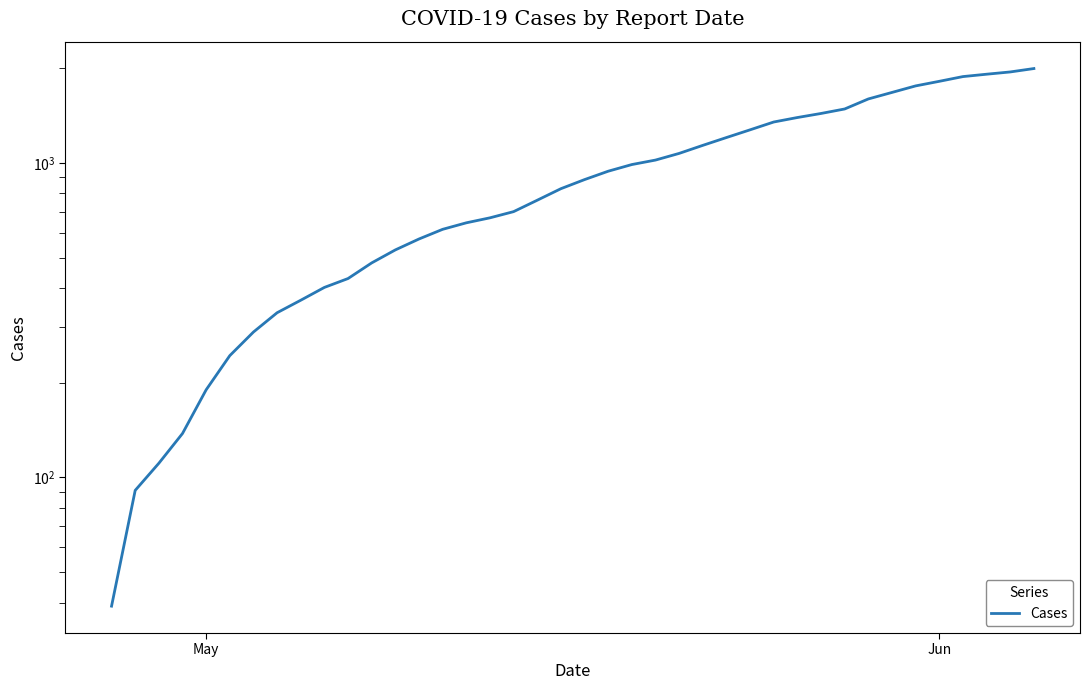

How many distinct data groups are displayed?

1